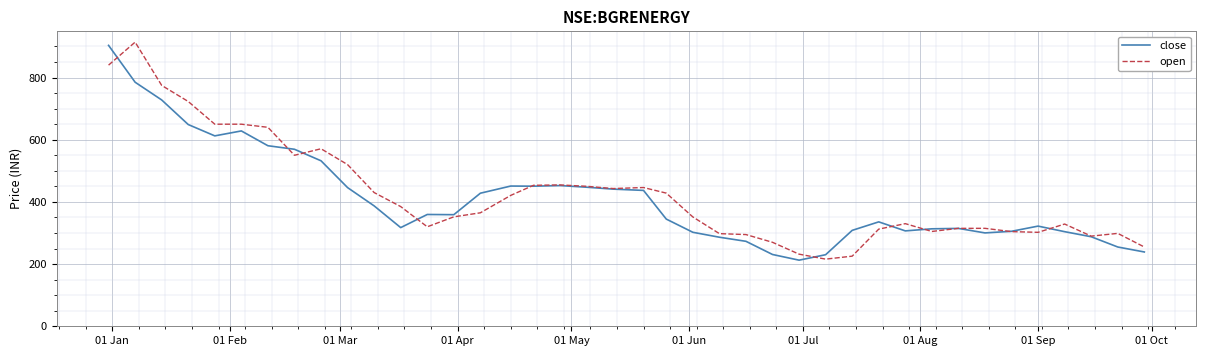

Rank the series by their average value, from lowest to highest.

close, open